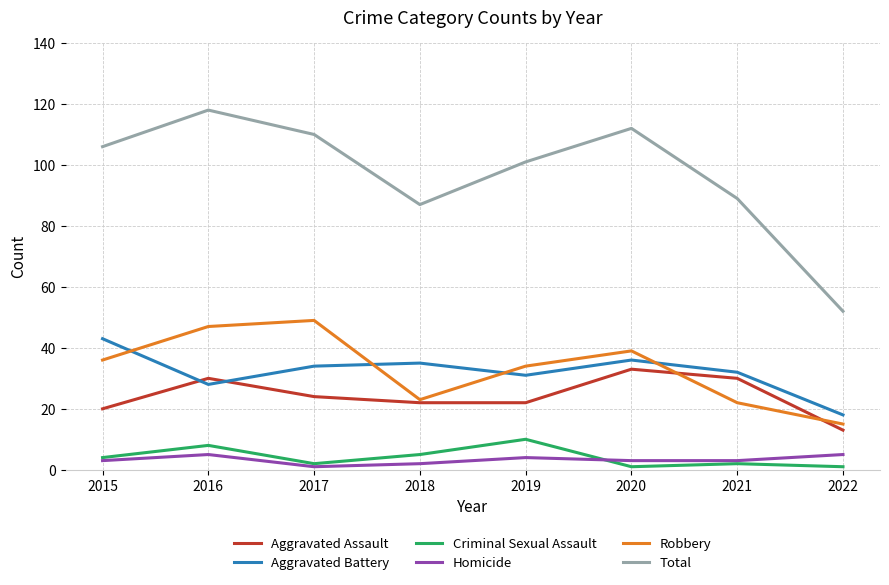

The value of Aggravated Assault at 2019 is 36. True or false?

False